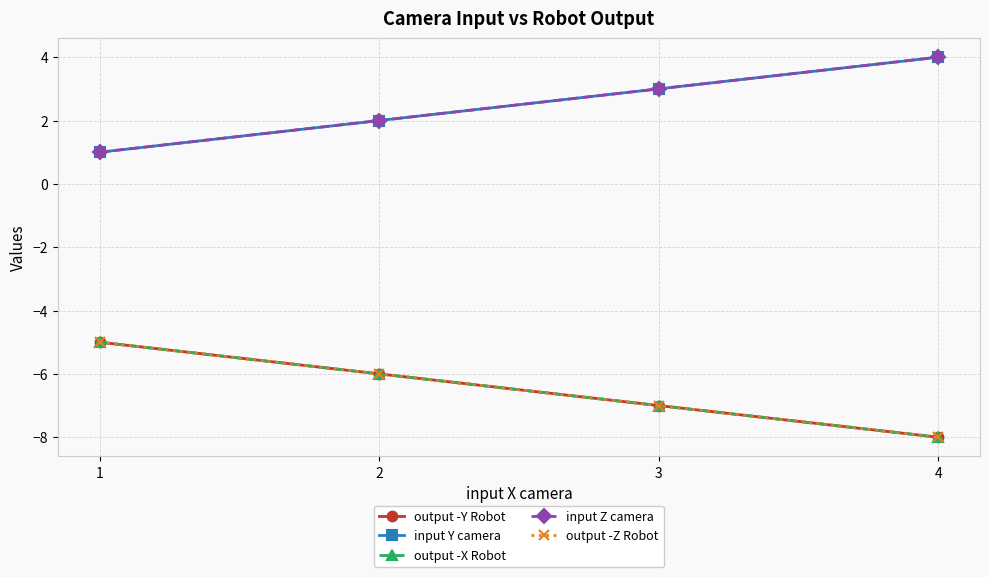

What are all the series names shown in the legend?

output -Y Robot, input Y camera, output -X Robot, input Z camera, output -Z Robot